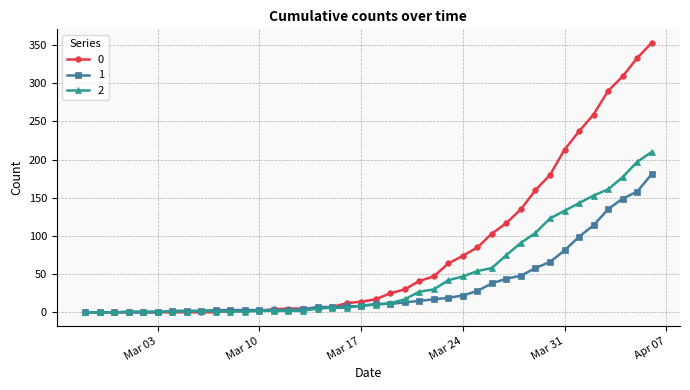

What is the greatest value displayed?

353